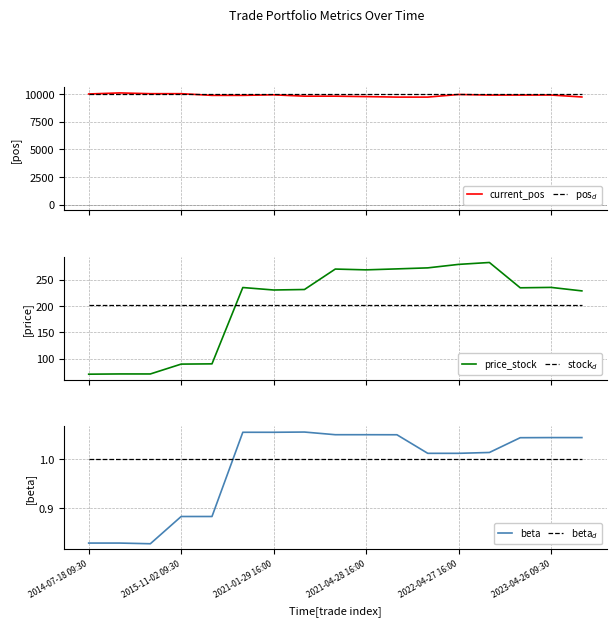

What is the spread (max minus min) of values at 7?

9999.0